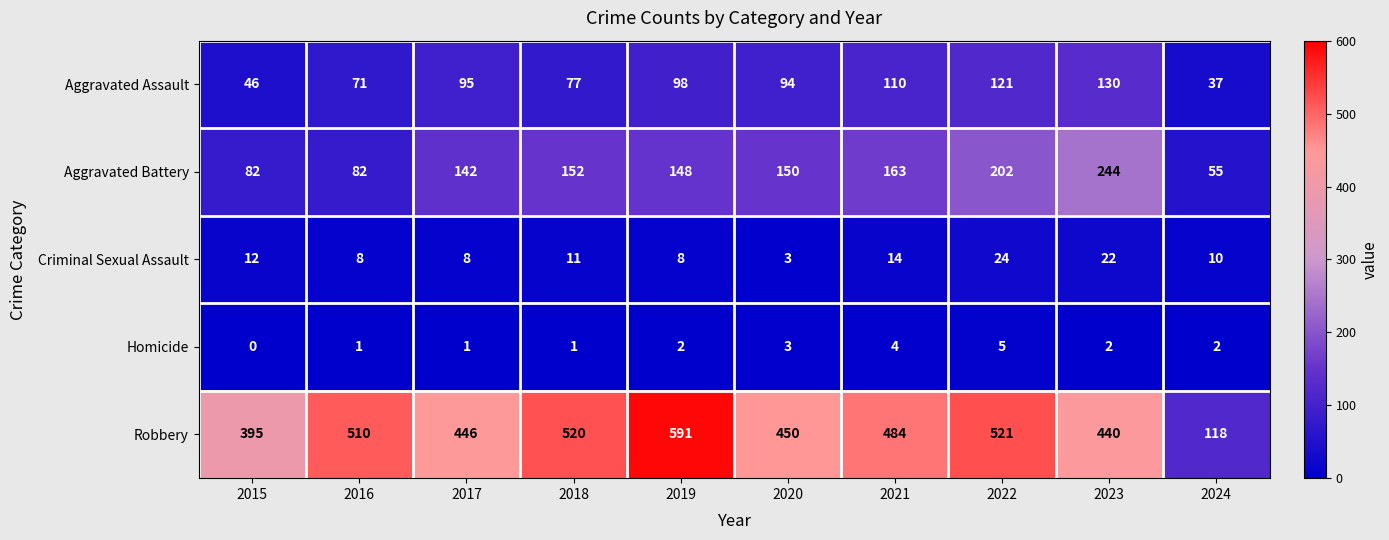

How many series are shown in this chart?

5